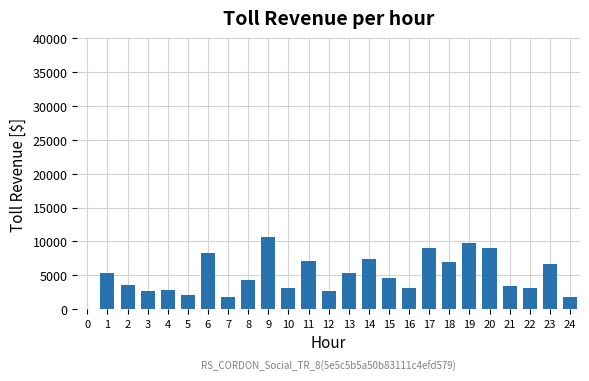

Which has a higher value, 15 or 1?

1